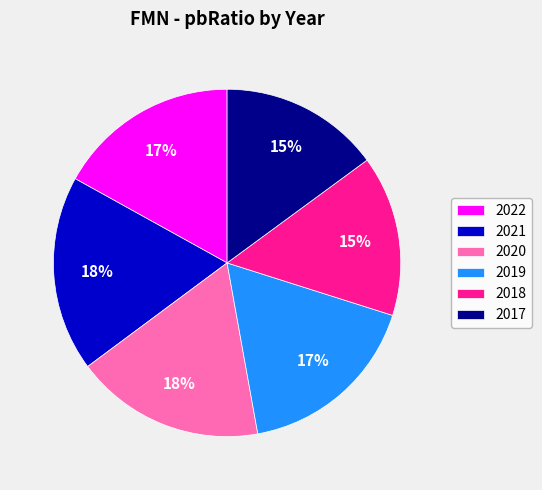

Does any single category account for the majority?

No